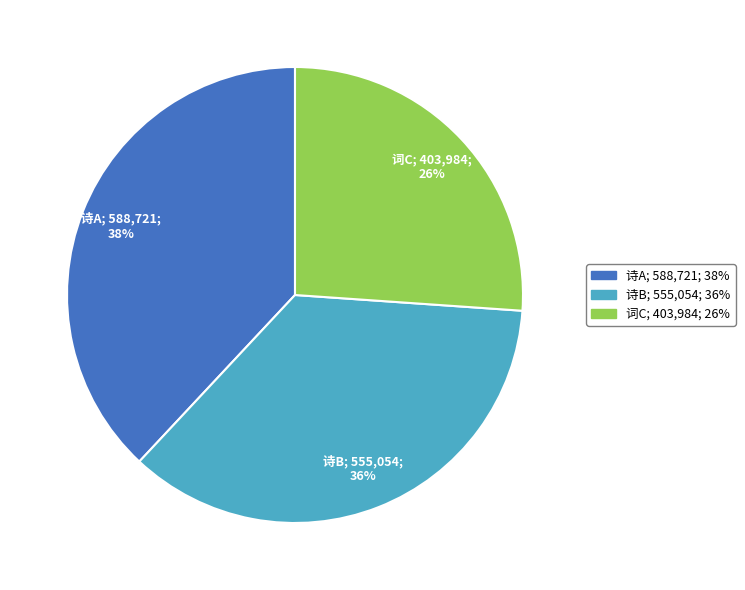

Is there a majority slice in this chart?

No